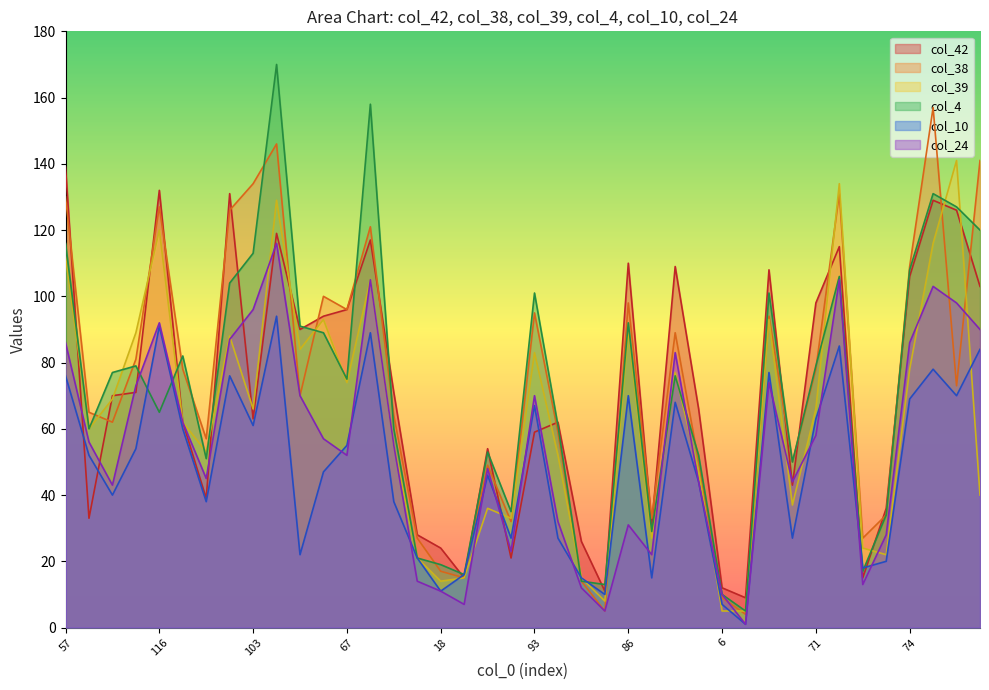

What is the difference between the highest and lowest values at 130?

71